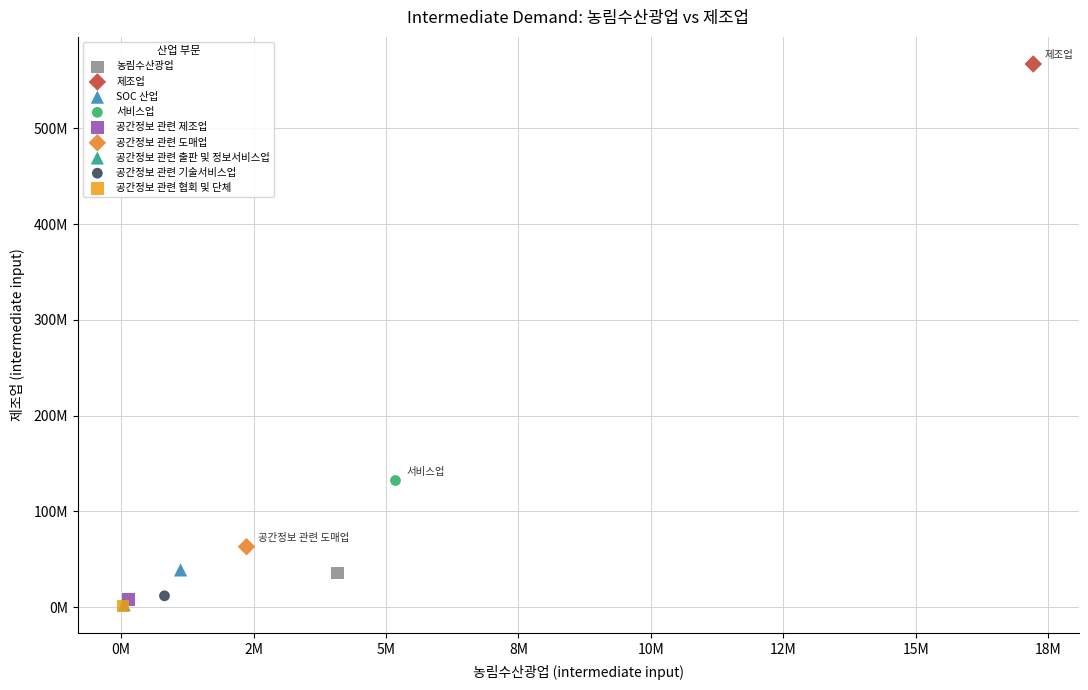

What are all the series names shown in the legend?

농림수산광업, 제조업, SOC 산업, 서비스업, 공간정보 관련 제조업, 공간정보 관련 도매업, 공간정보 관련 출판 및 정보서비스업, 공간정보 관련 기술서비스업, 공간정보 관련 협회 및 단체